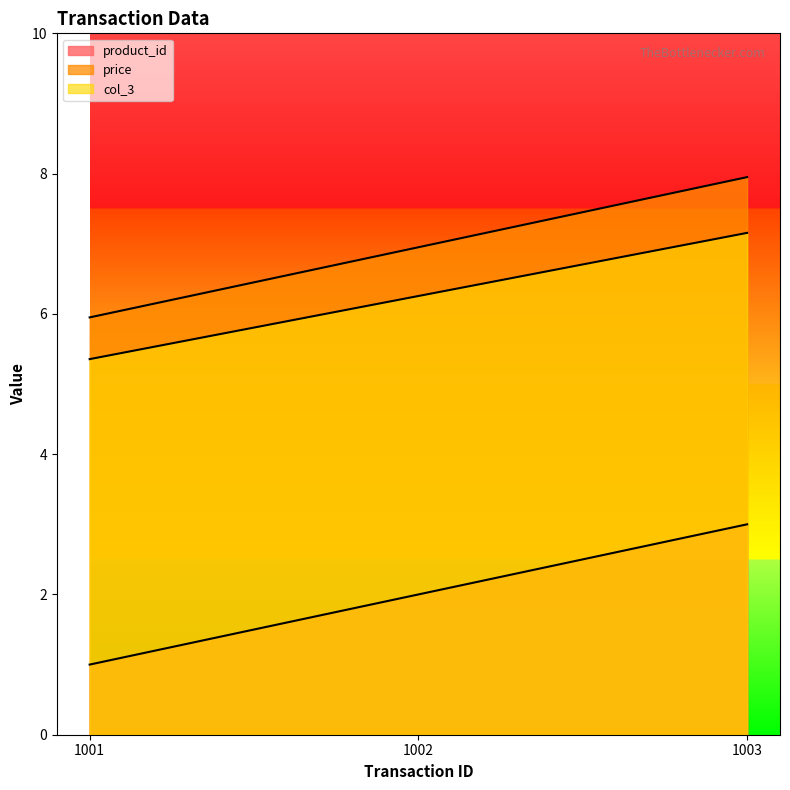

True or false: col_3 has a value of 5.4 at 1001.

True